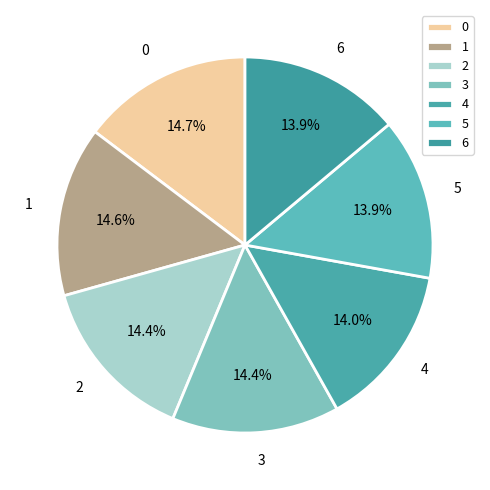

Count the number of slices in the pie.

7